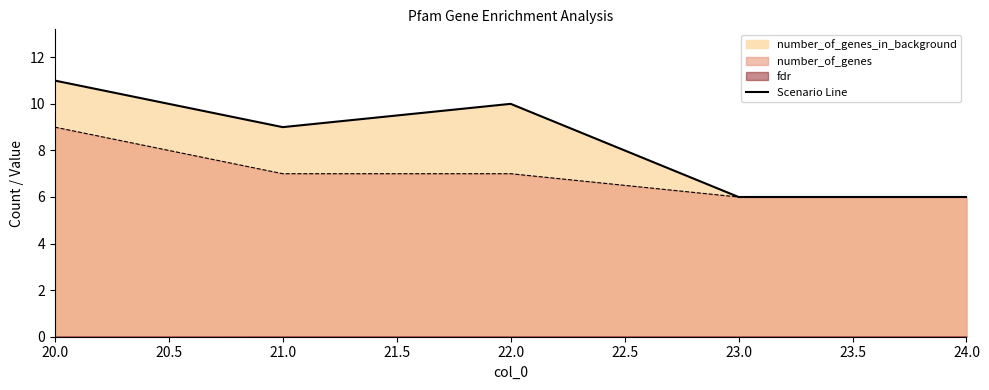

Where does the data first go above 9?

20.0